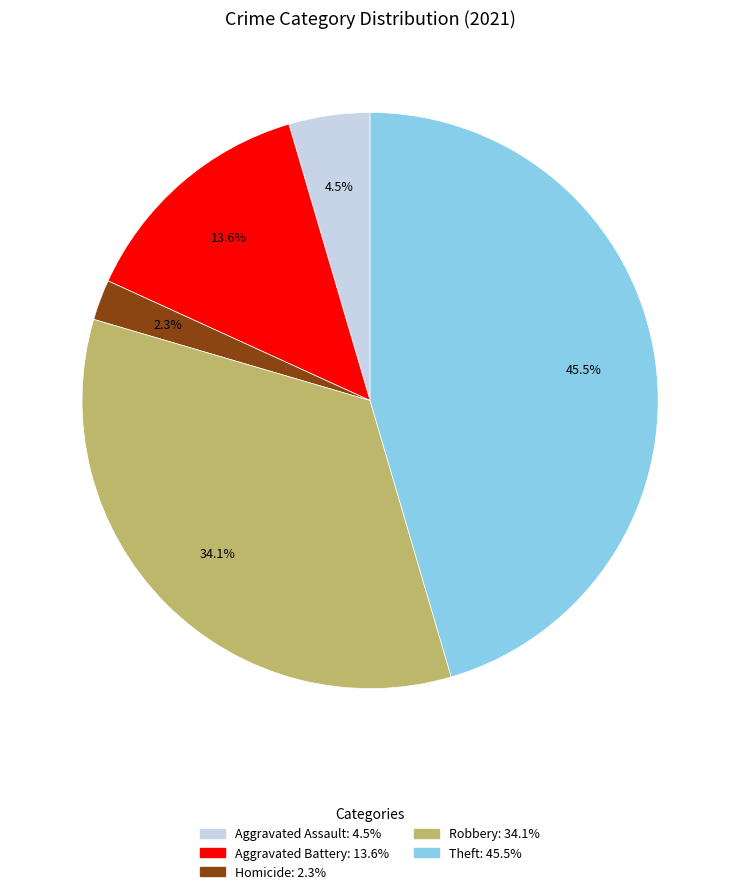

Is there any slice that represents more than half of the pie?

No